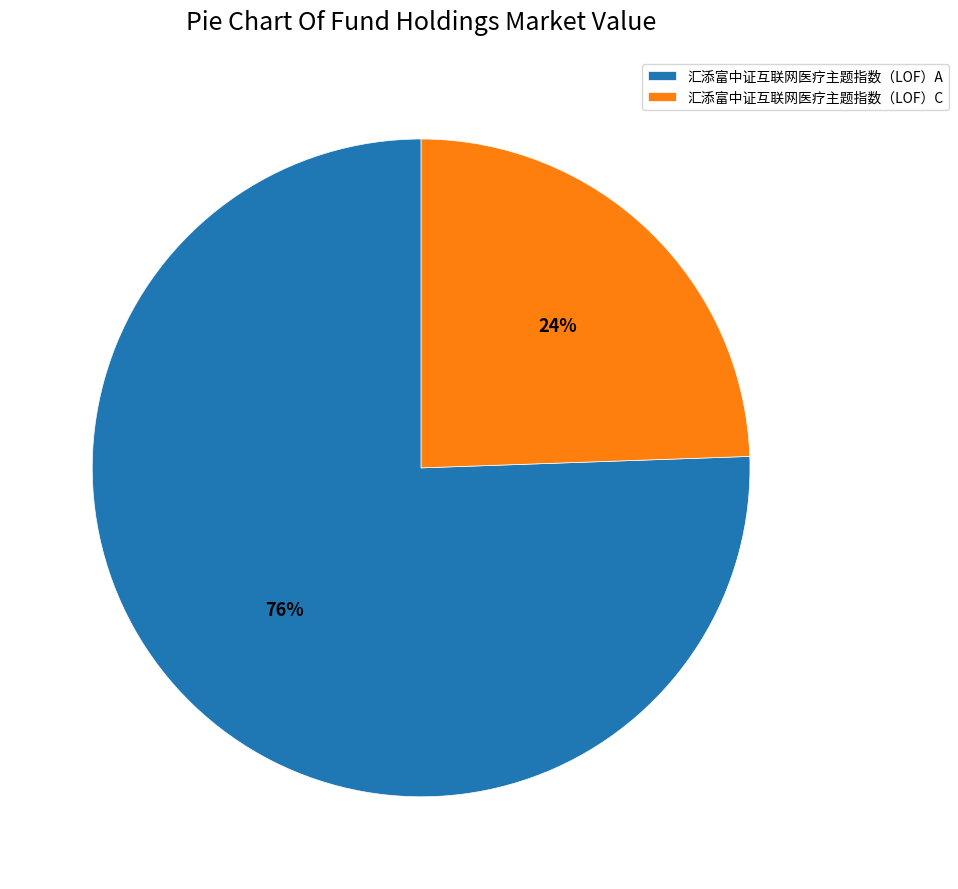

The 汇添富中证互联网医疗主题指数（LOF）A slice represents 76% of the pie. True or false?

True